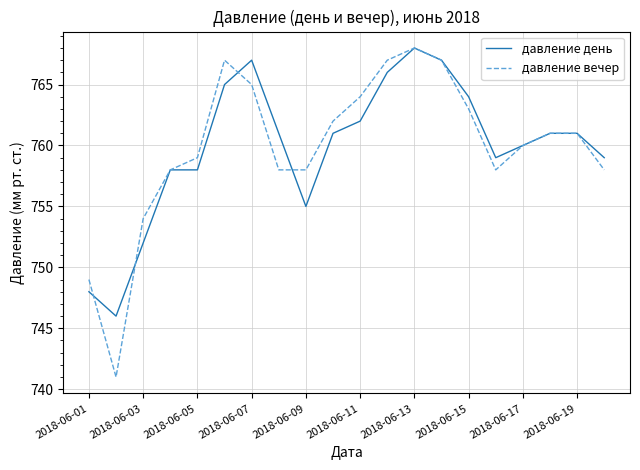

At how many categories does at least one series exceed 765?

5